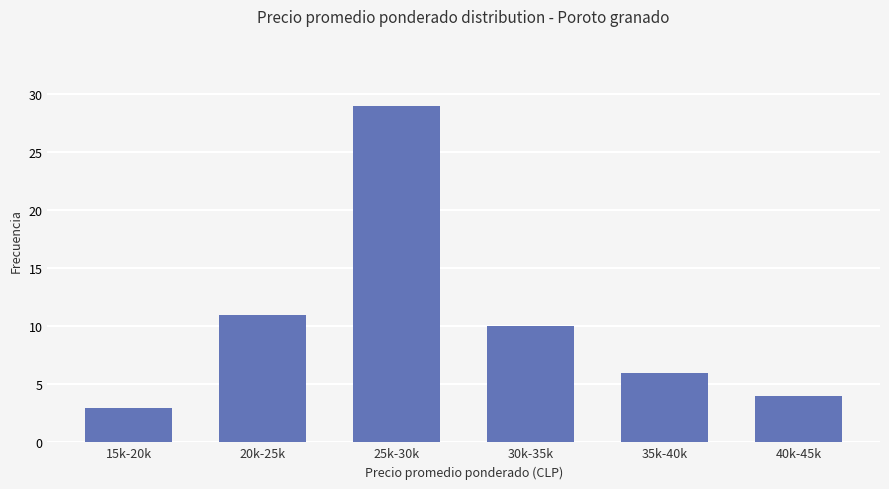

Reading right to left, list all the values displayed in this chart.

40k-45k=4	35k-40k=6	30k-35k=10	25k-30k=29	20k-25k=11	15k-20k=3